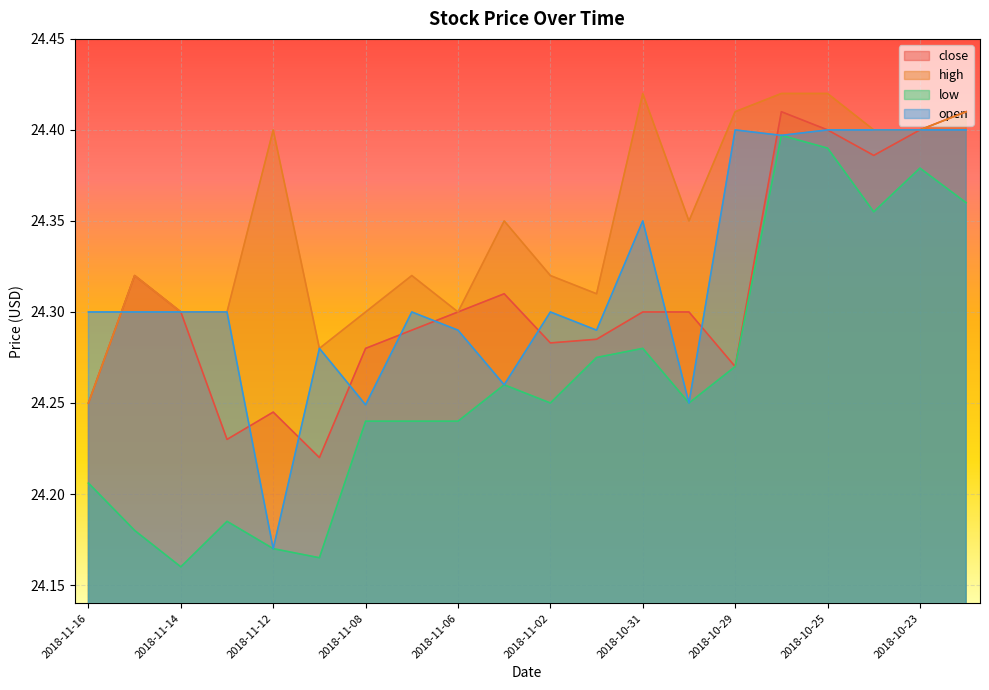

Which series has the largest total across all categories?

high